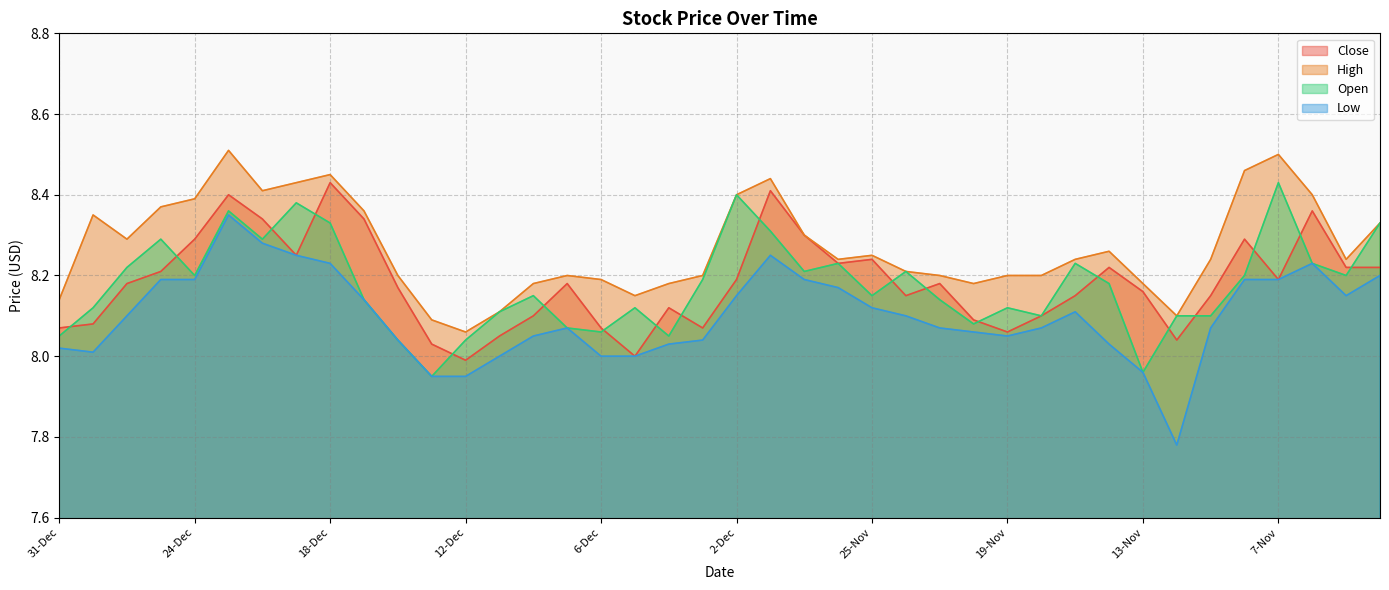

Where do Open and Close first cross each other?

31-Dec and 30-Dec